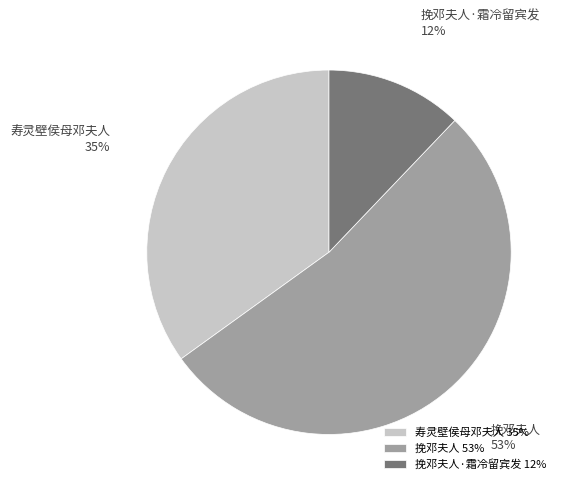

To the nearest percent, what percentage of the pie is 寿灵壁侯母邓夫人 35%?

35%